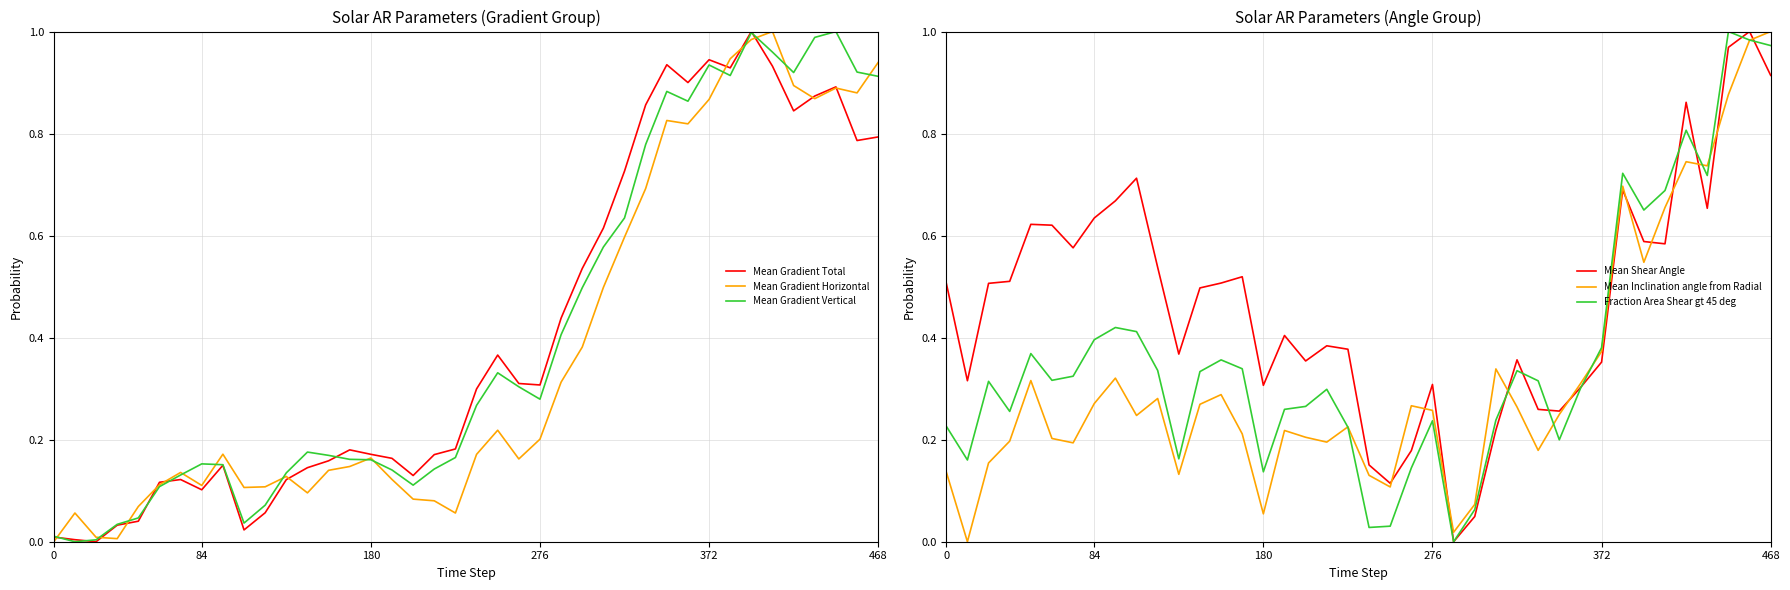

How many lines are shown in the chart?

6